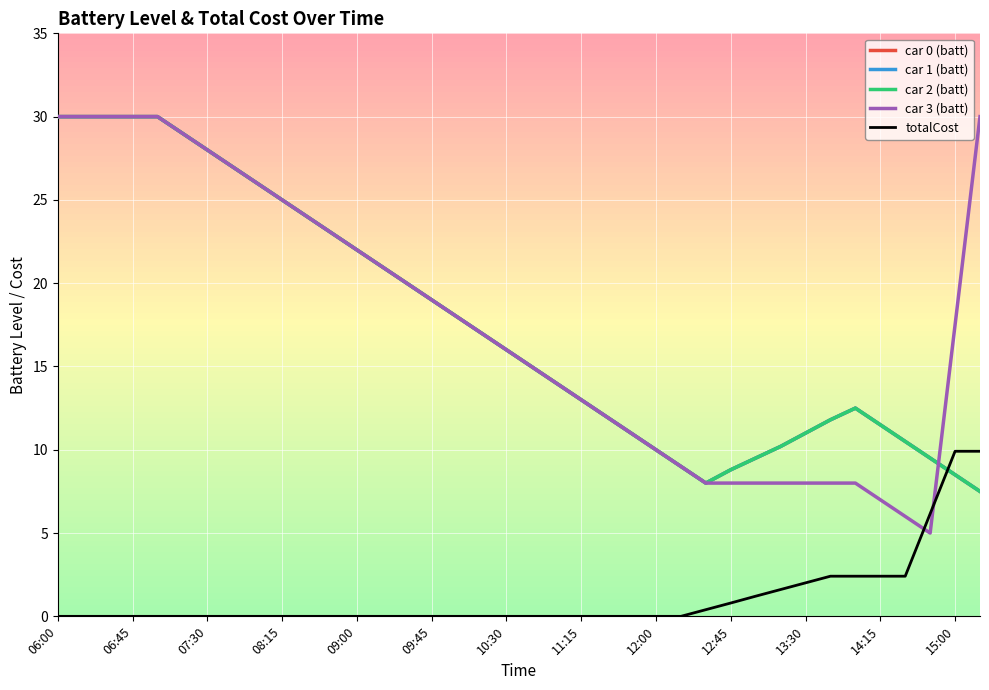

Reading right to left, what are all the values shown in this chart?

car 0 (batt): 7.5	8.5	9.5	10.5	11.5	12.5	11.8	11.0	10.2	9.5	8.8	8.0	9.0	10.0	11.0	12.0	13.0	14.0	15.0	16.0	17.0	18.0	19.0	20.0	21.0	22.0	23.0	24.0	25.0	26.0	27.0	28.0	29.0	30.0	30.0	30.0	30.0	30.0
car 1 (batt): 7.5	8.5	9.5	10.5	11.5	12.5	11.8	11.0	10.2	9.5	8.8	8.0	9.0	10.0	11.0	12.0	13.0	14.0	15.0	16.0	17.0	18.0	19.0	20.0	21.0	22.0	23.0	24.0	25.0	26.0	27.0	28.0	29.0	30.0	30.0	30.0	30.0	30.0
car 2 (batt): 7.5	8.5	9.5	10.5	11.5	12.5	11.8	11.0	10.2	9.5	8.8	8.0	9.0	10.0	11.0	12.0	13.0	14.0	15.0	16.0	17.0	18.0	19.0	20.0	21.0	22.0	23.0	24.0	25.0	26.0	27.0	28.0	29.0	30.0	30.0	30.0	30.0	30.0
car 3 (batt): 30.0	17.5	5.0	6.0	7.0	8.0	8.0	8.0	8.0	8.0	8.0	8.0	9.0	10.0	11.0	12.0	13.0	14.0	15.0	16.0	17.0	18.0	19.0	20.0	21.0	22.0	23.0	24.0	25.0	26.0	27.0	28.0	29.0	30.0	30.0	30.0	30.0	30.0
totalCost: 9.9	9.9	6.2	2.4	2.4	2.4	2.4	2.0	1.6	1.2	0.8	0.4	0.0	0.0	0.0	0.0	0.0	0.0	0.0	0.0	0.0	0.0	0.0	0.0	0.0	0.0	0.0	0.0	0.0	0.0	0.0	0.0	0.0	0.0	0.0	0.0	0.0	0.0